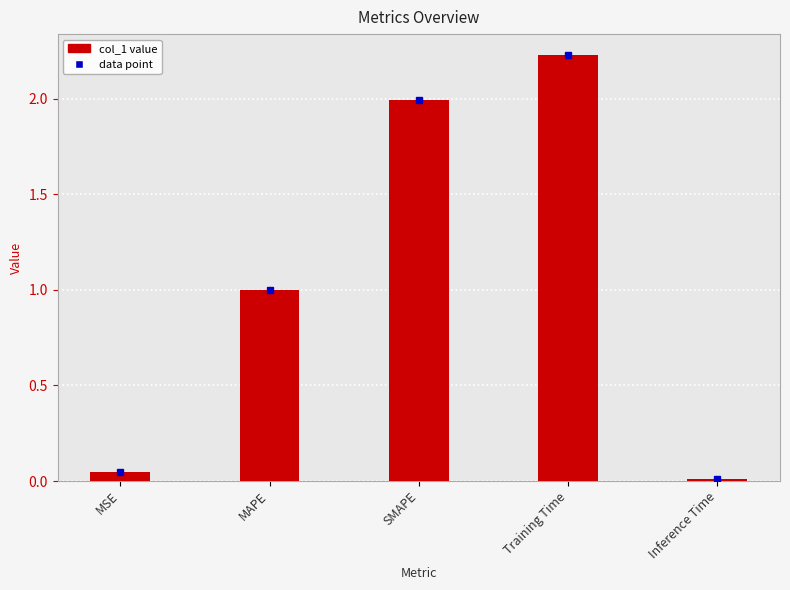

What is the approximate value at MAPE?

1.0